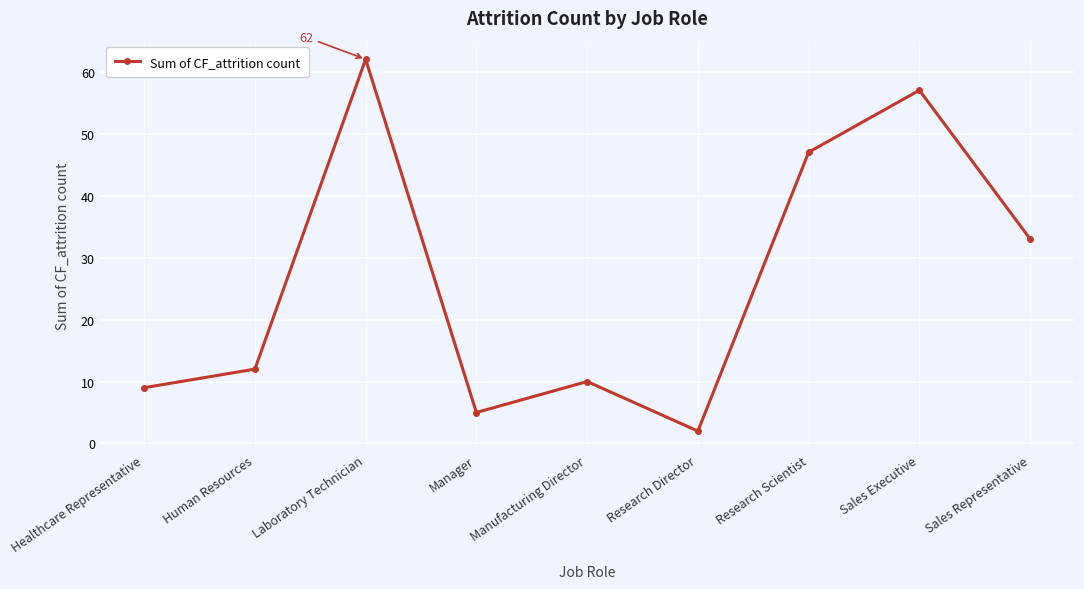

The value at Research Scientist is 47. True or false?

True